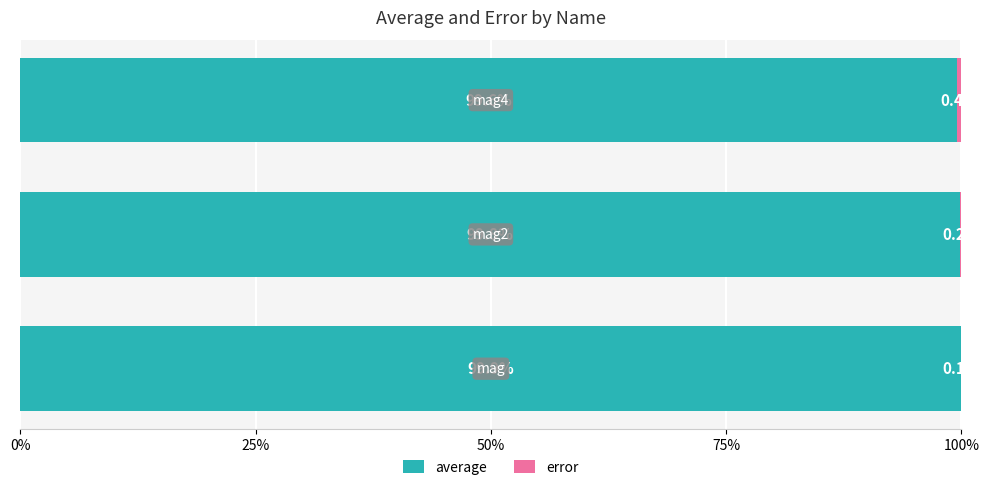

How many data points does each series have?

3